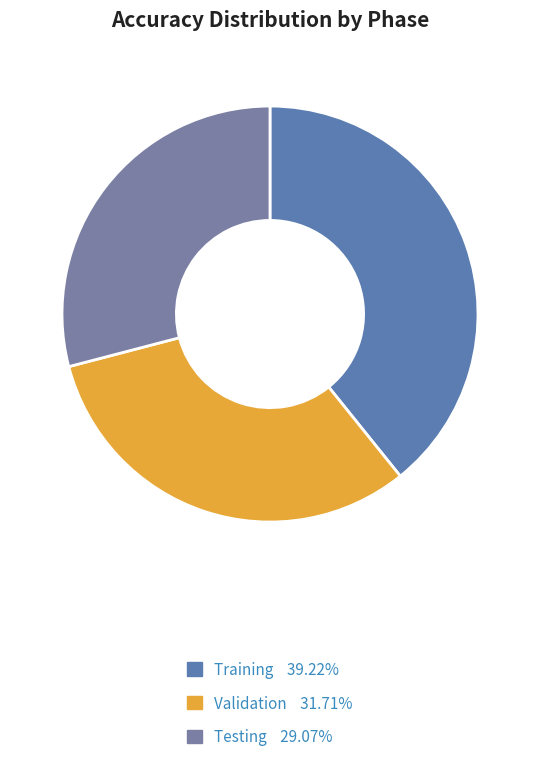

How many segments does this pie chart have?

3